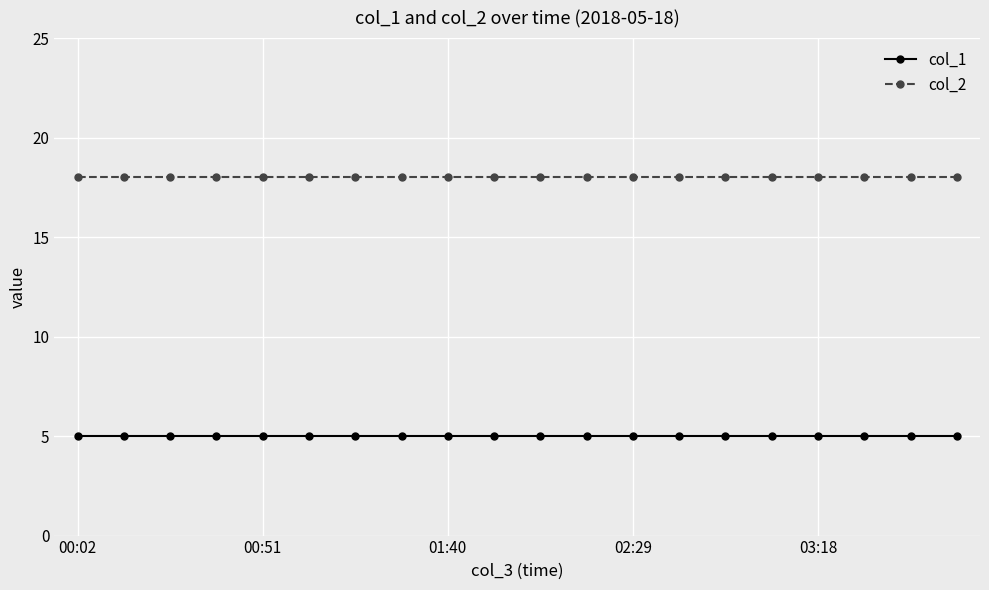

Reading right to left, what are all the values shown in this chart?

col_1: 5	5	5	5	5	5	5	5	5	5	5	5	5	5	5	5	5	5	5	5
col_2: 18	18	18	18	18	18	18	18	18	18	18	18	18	18	18	18	18	18	18	18